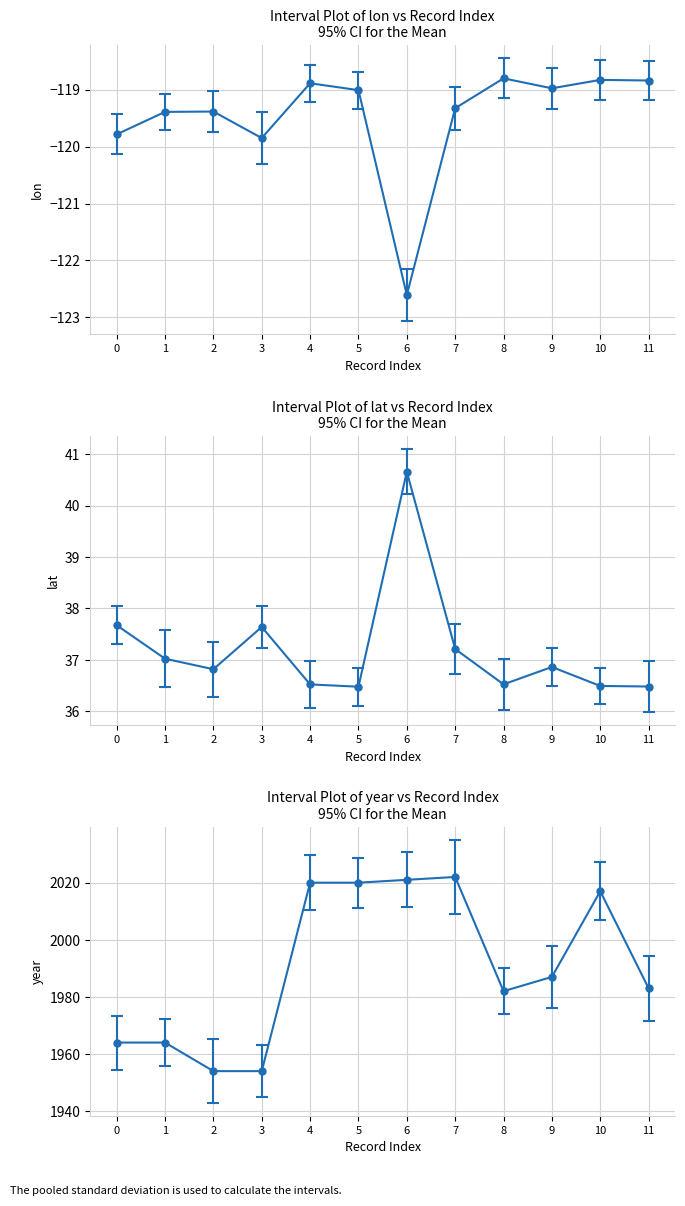

The value of lat at 10 is 36.5. True or false?

True